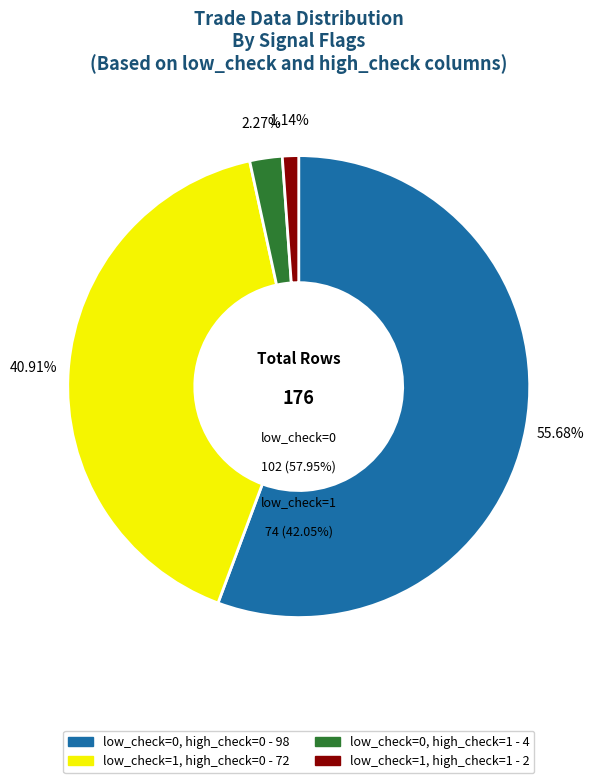

Does any single category account for the majority?

Yes